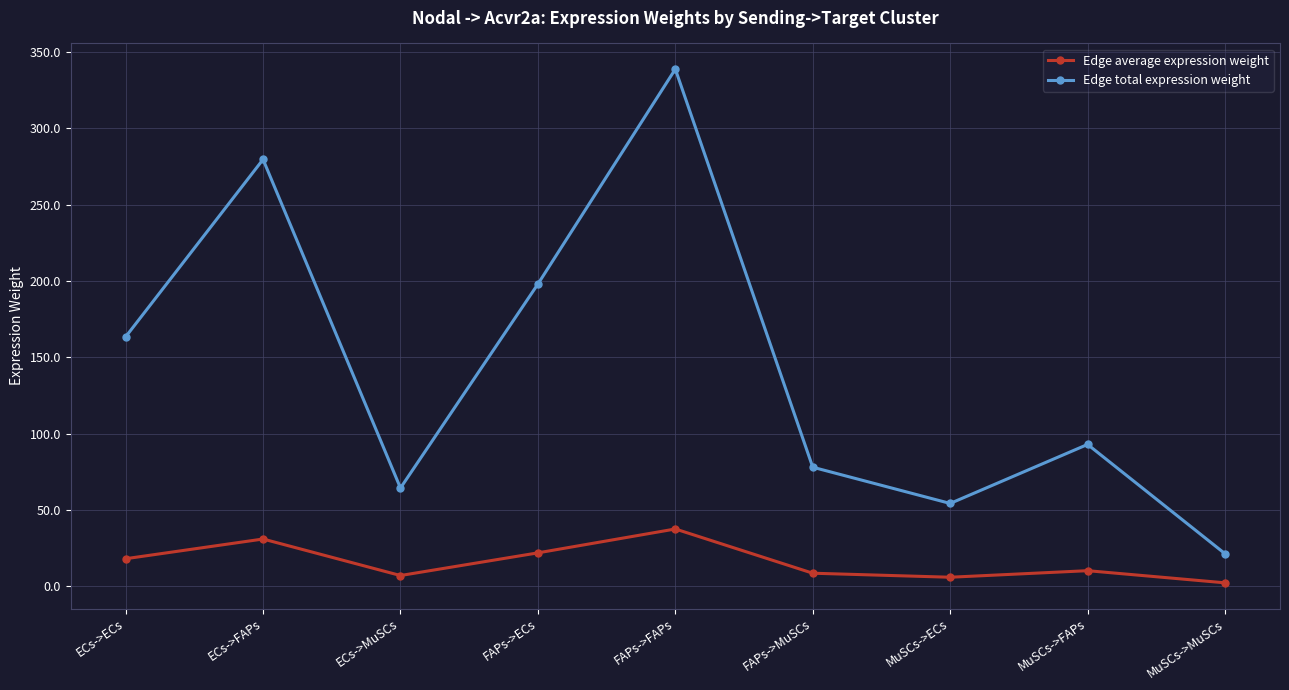

Where is the first local maximum for Edge average expression weight?

ECs->FAPs